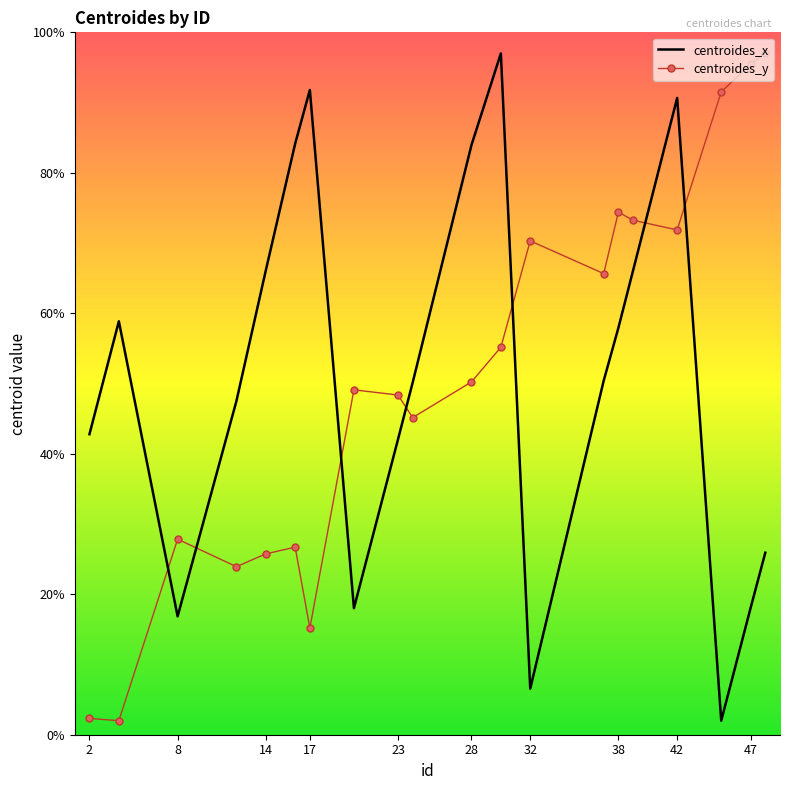

What is the sum of all centroides_x values?

1016.8